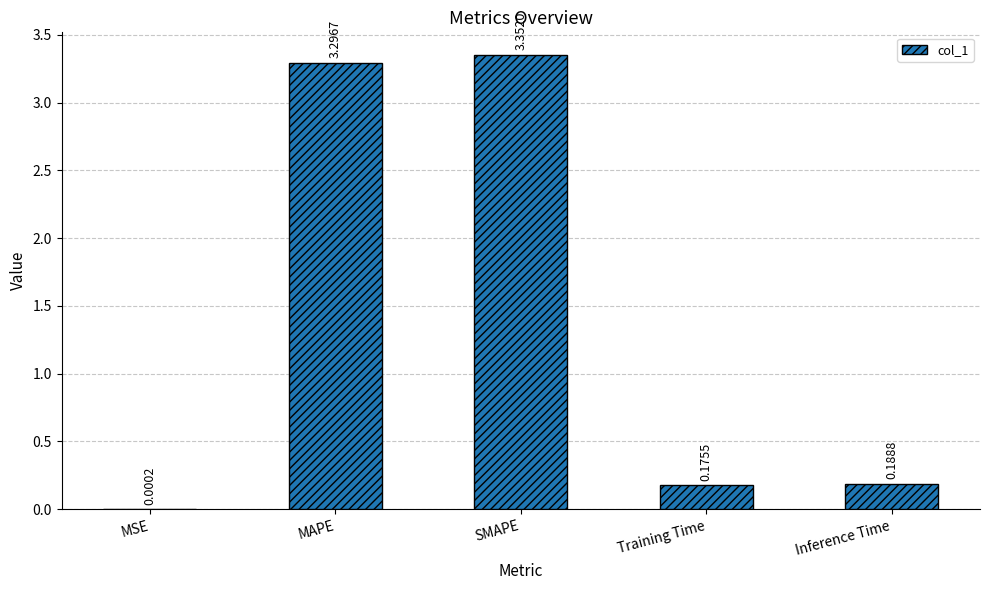

At which label is the value closest to 1?

Inference Time